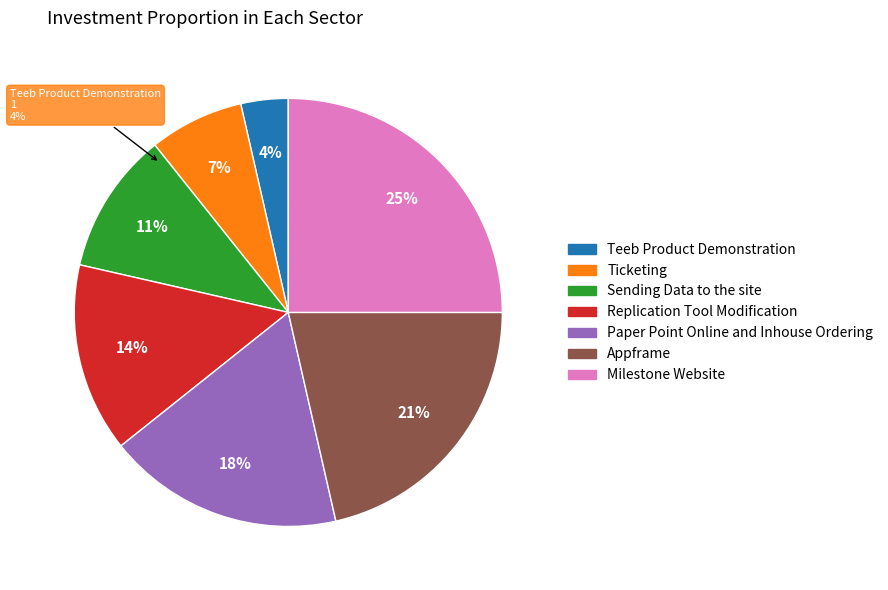

What percentage is the Appframe slice, to the nearest percent?

21%